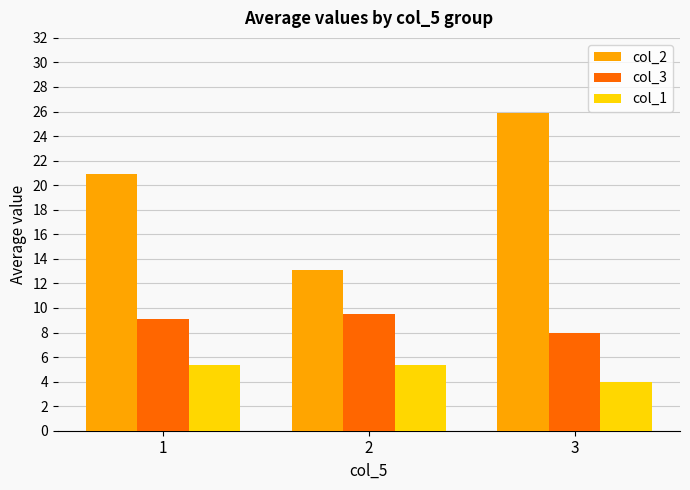

Is it true that col_1 equals 5.3 at 2?

True